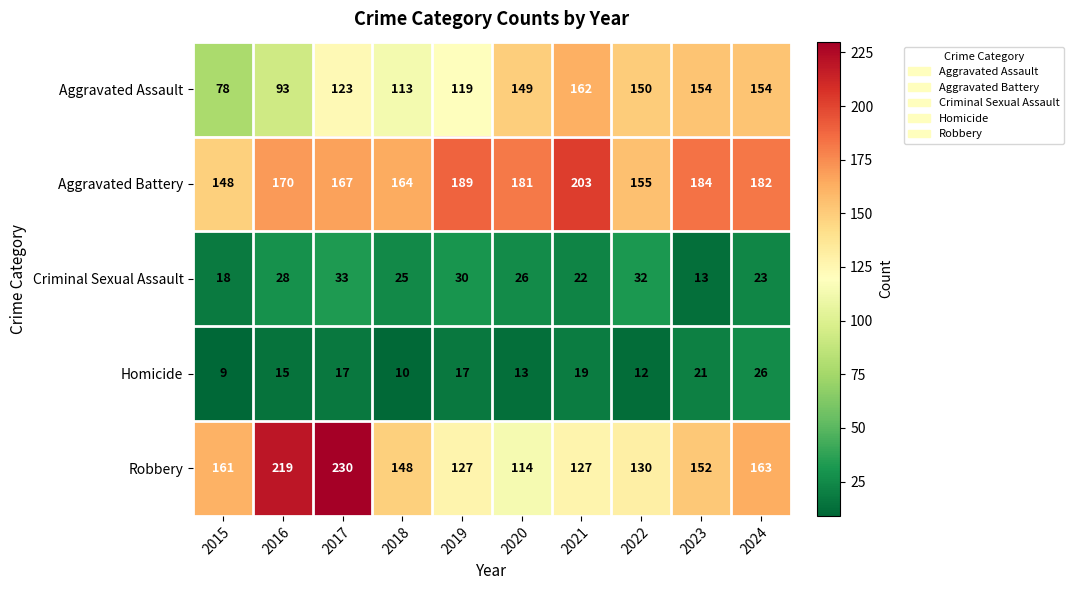

What is the minimum value shown in the chart?

9